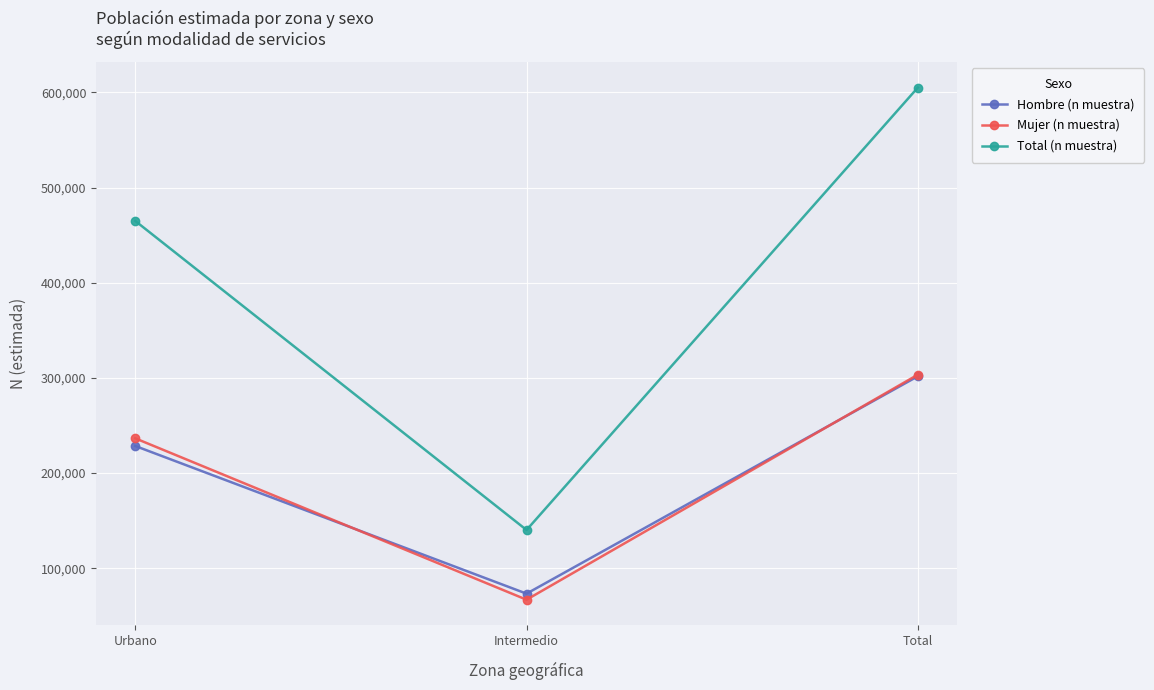

Reading right to left, extract all data points from this chart.

Hombre (n muestra): Total=301756	Intermedio=73272	Urbano=228484
Mujer (n muestra): Total=303442	Intermedio=66919	Urbano=236523
Total (n muestra): Total=605198	Intermedio=140191	Urbano=465007